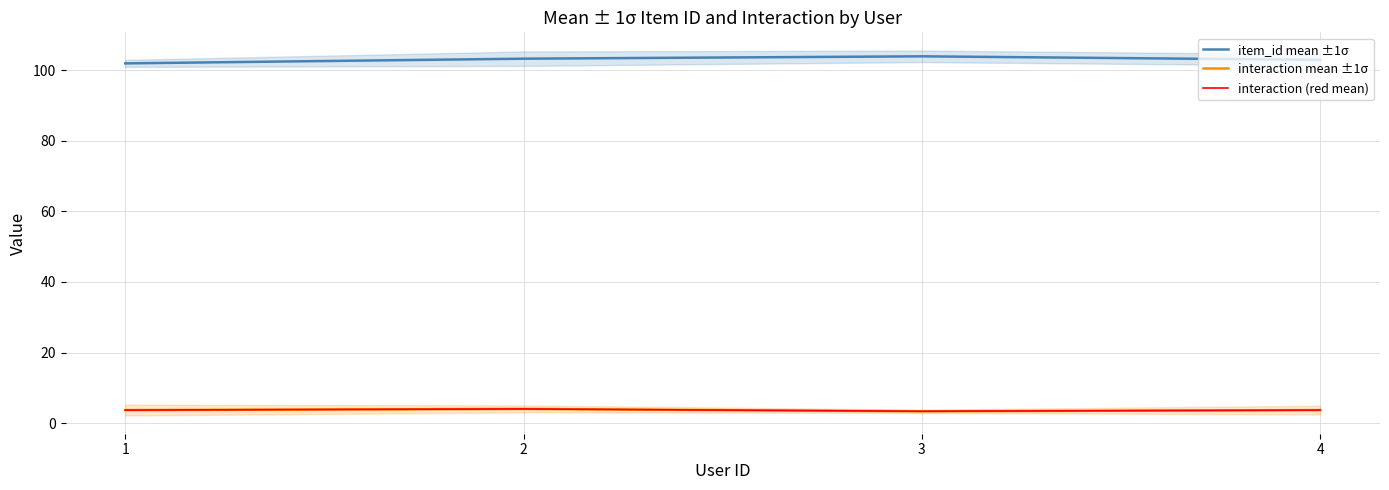

What are all the series names shown in the legend?

item_id mean ±1σ, interaction mean ±1σ, interaction (red mean)